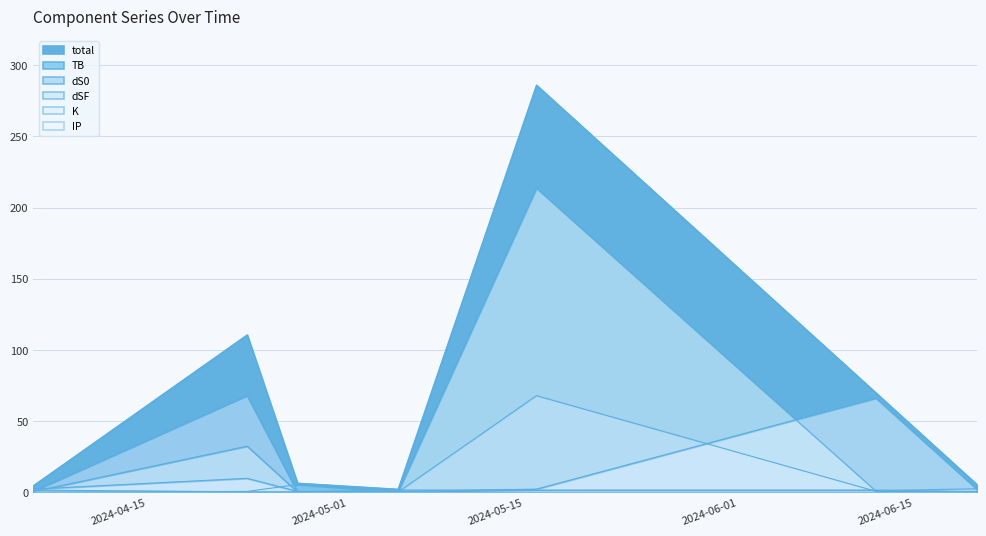

What is the maximum value for K?

66.0